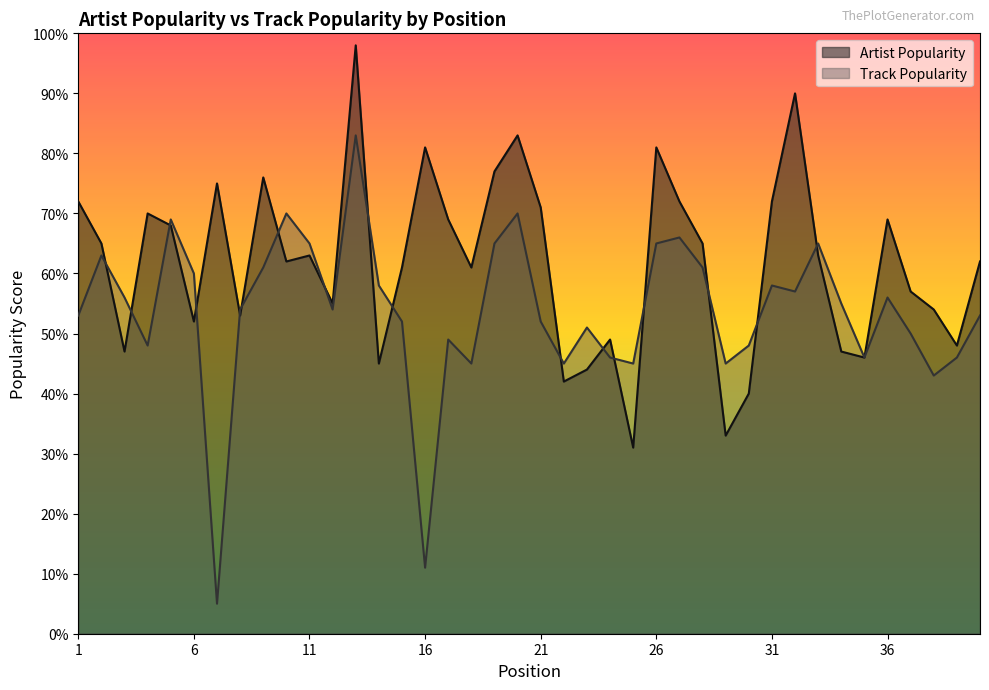

The Track Popularity series shows 81 at 8. True or false?

False